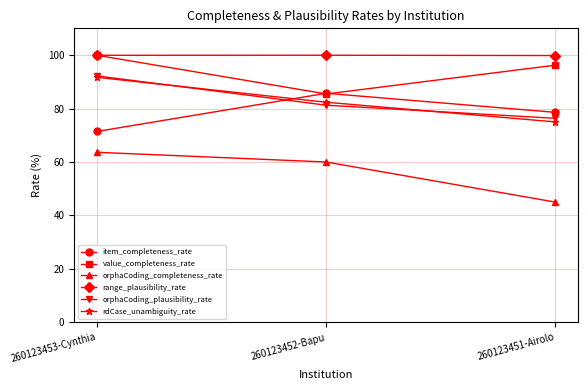

What is the maximum value for orphaCoding_completeness_rate?

63.6